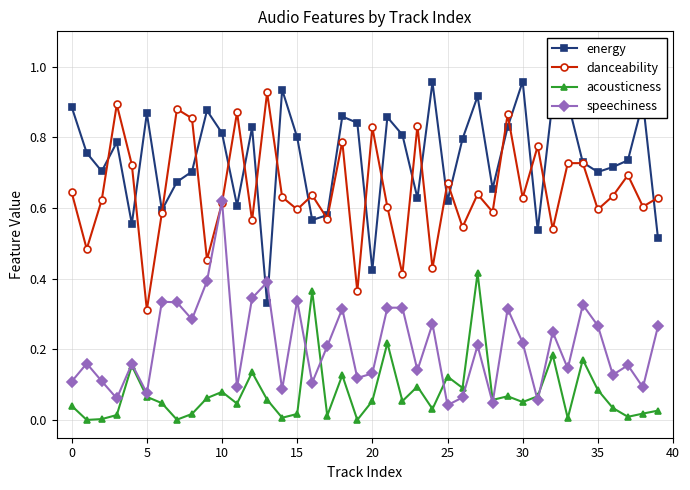

How many times do speechiness and energy cross each other?

2